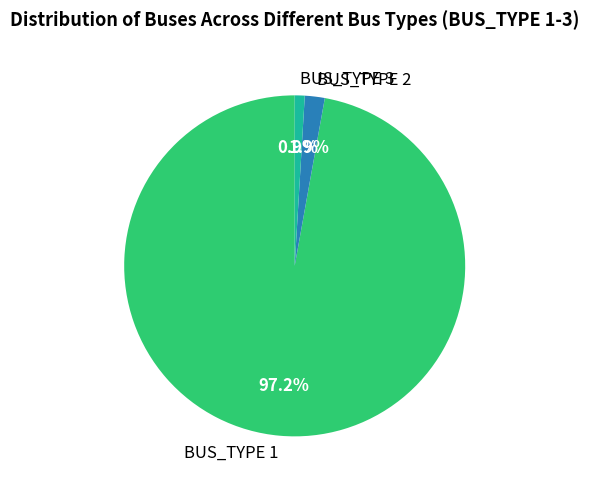

How many segments does this pie chart have?

3